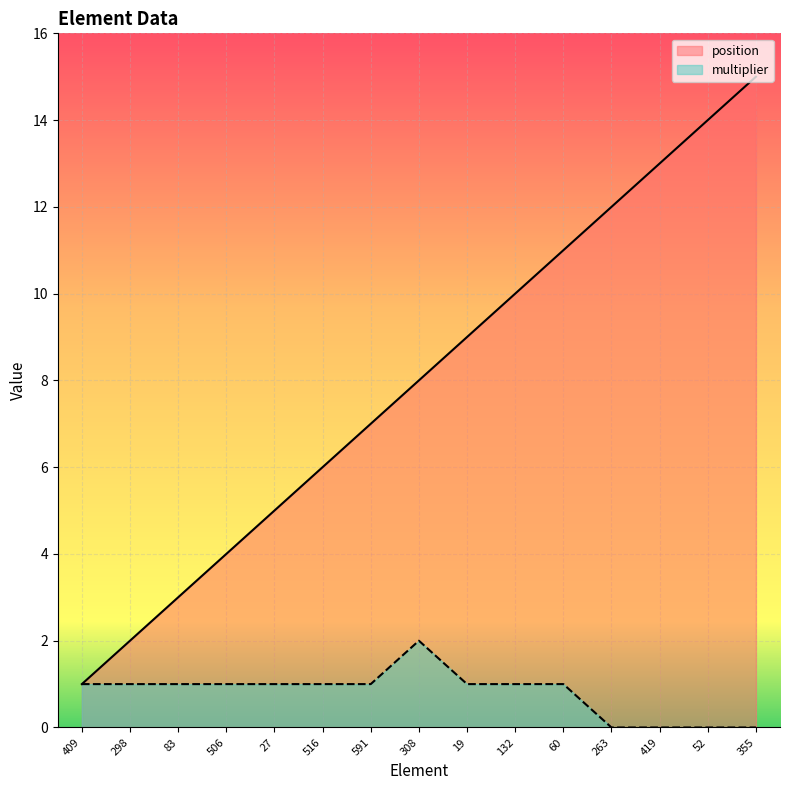

Which series has the largest total across all categories?

position